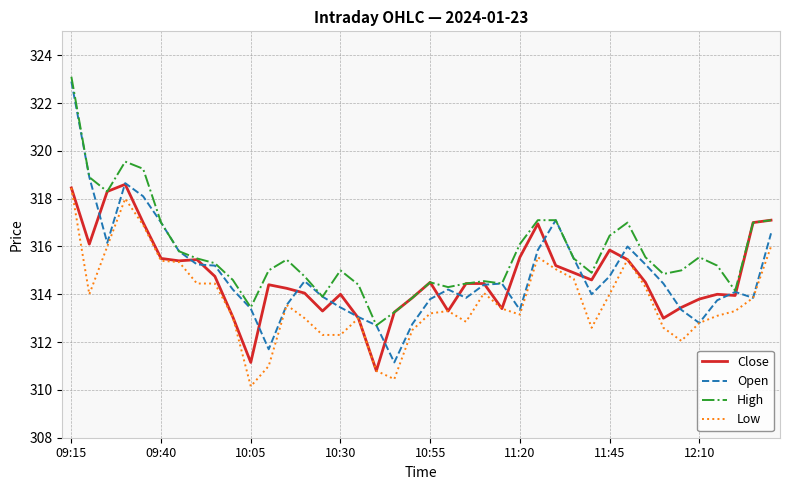

What is the sum of all Open values?

12593.7